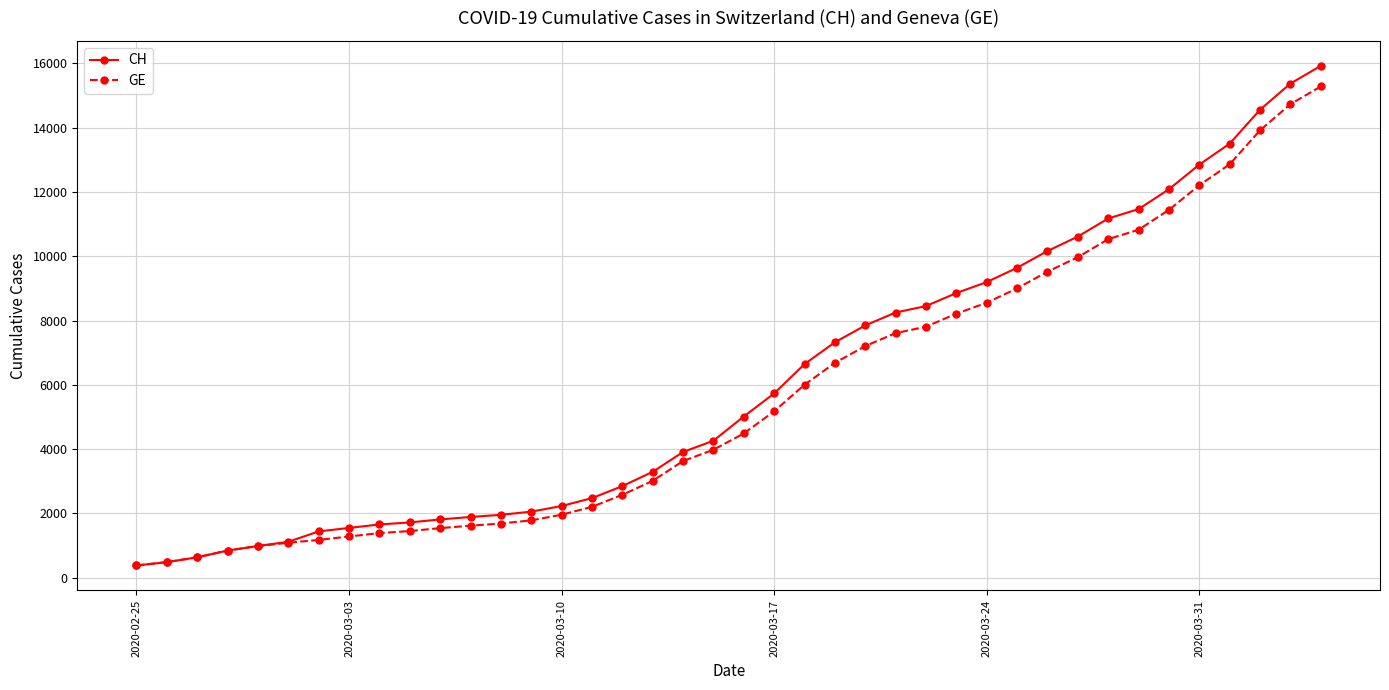

What is the maximum value for GE?

15284